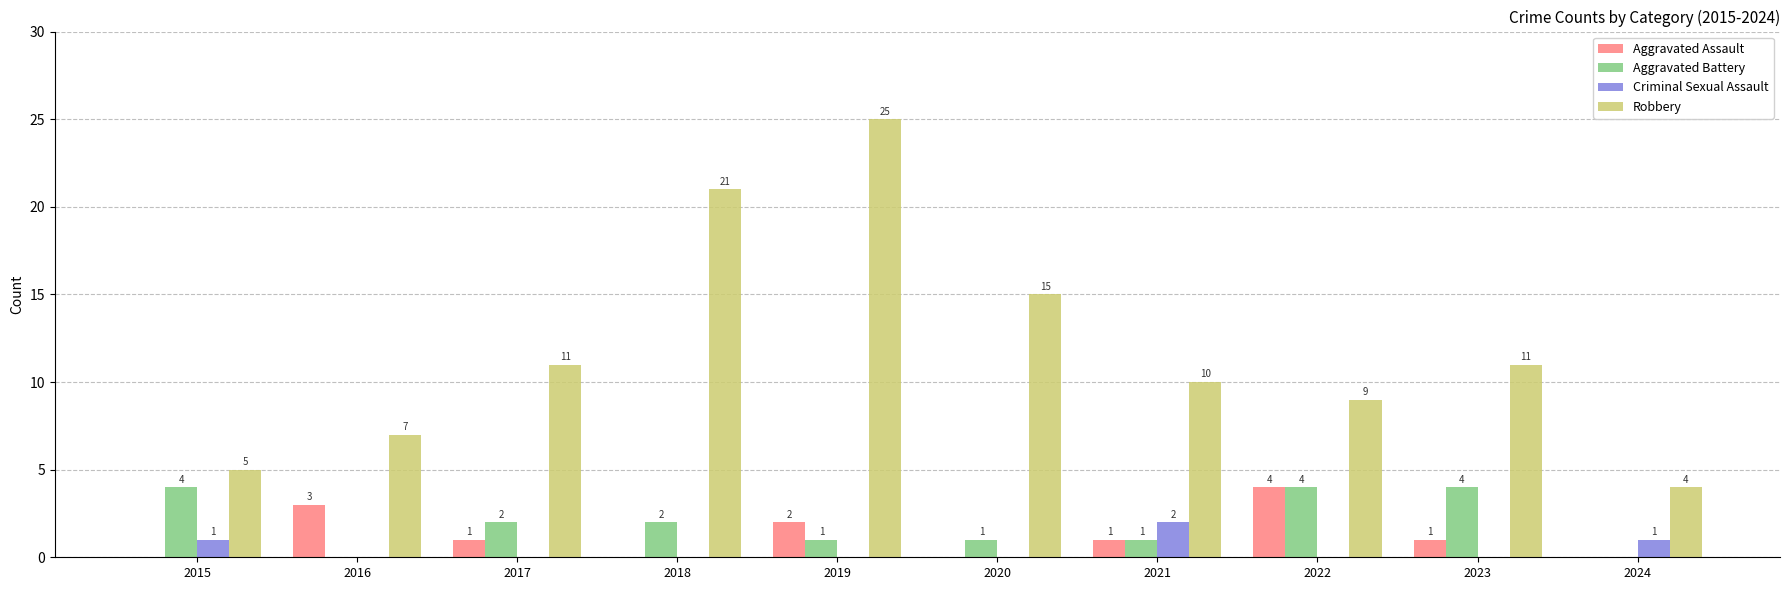

How many distinct data groups are displayed?

4